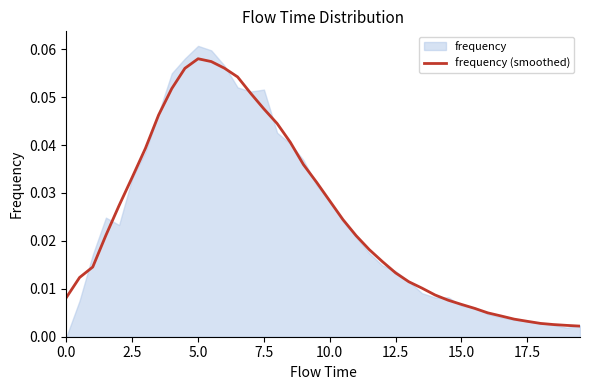

The value at 27 is 0.0. True or false?

False